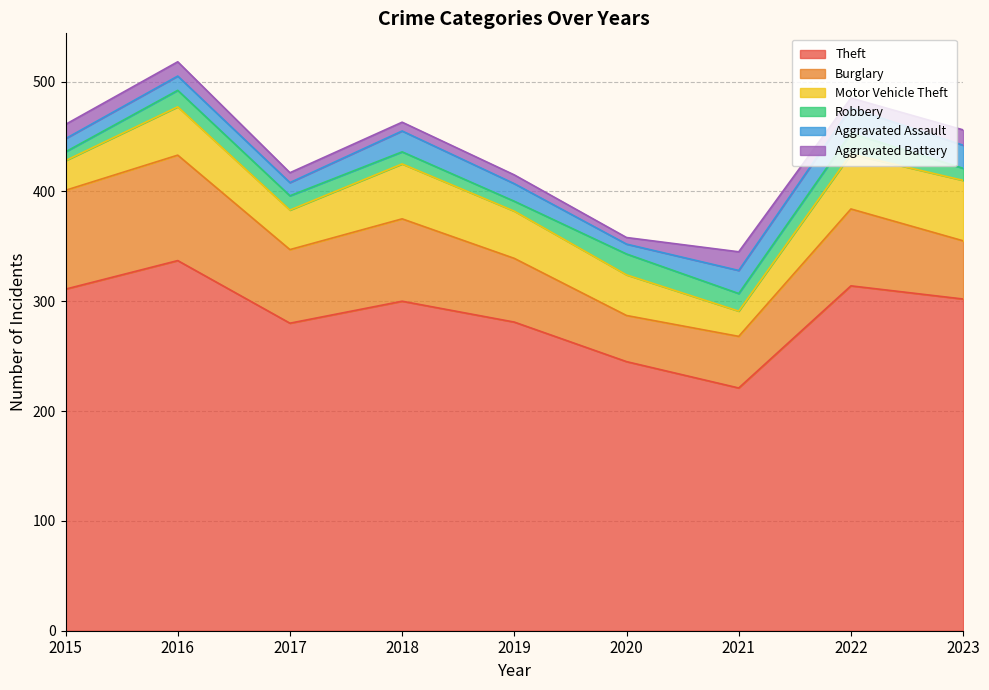

What is the difference between the maximum and minimum values in the Aggravated Battery series?

11